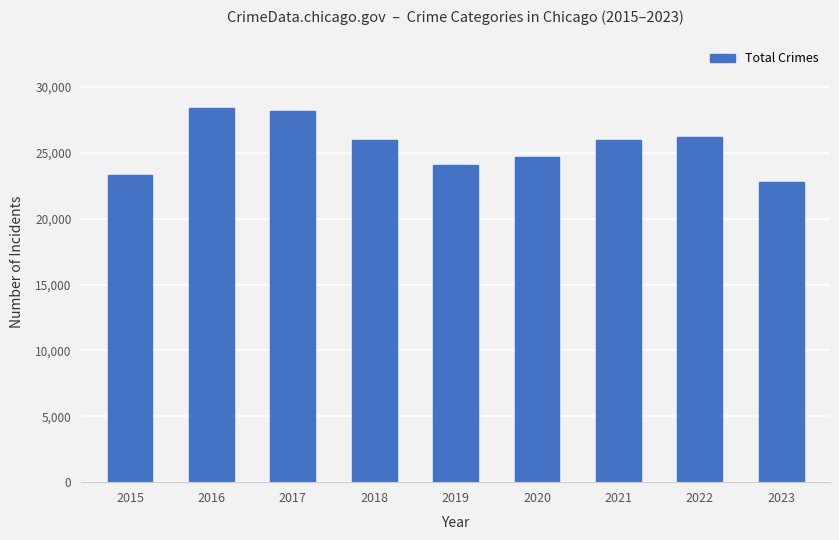

At which label is the value closest to 25577?

2021